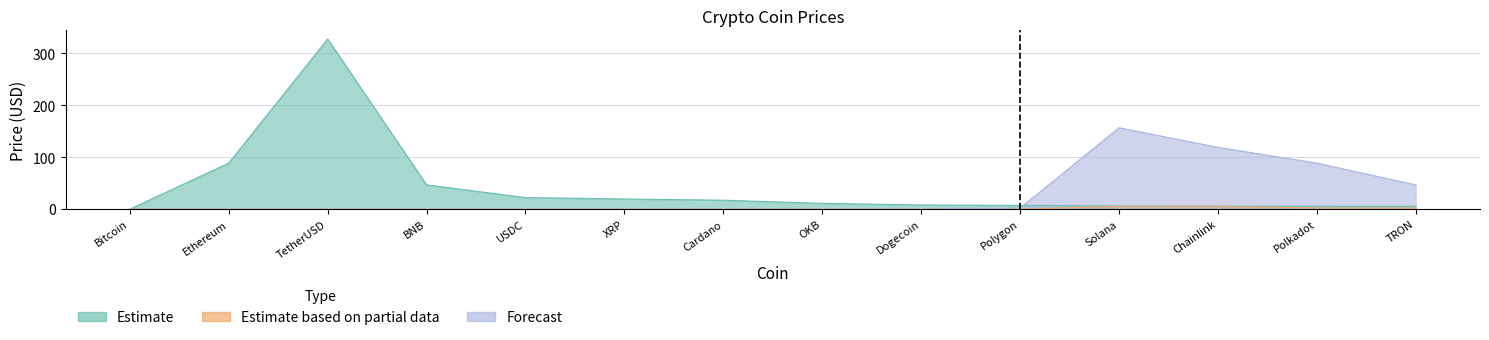

What position from the left is Polygon?

10